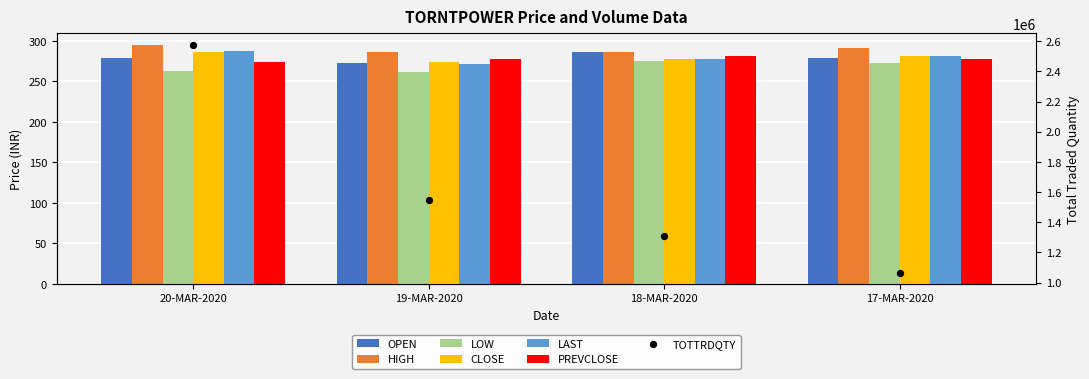

At how many categories does at least one series exceed 262?

4